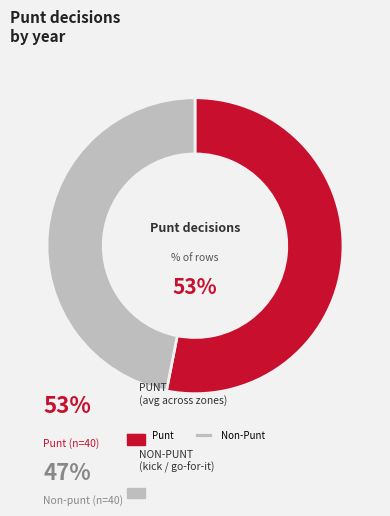

How many segments does this pie chart have?

2